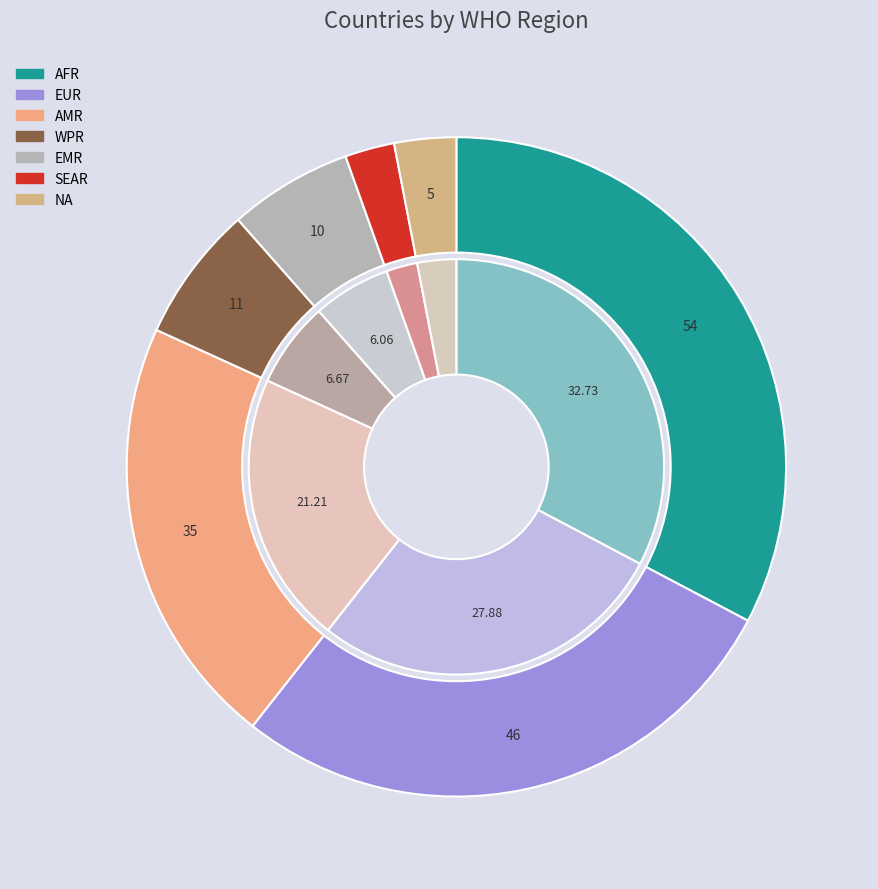

Does any single category account for the majority?

No